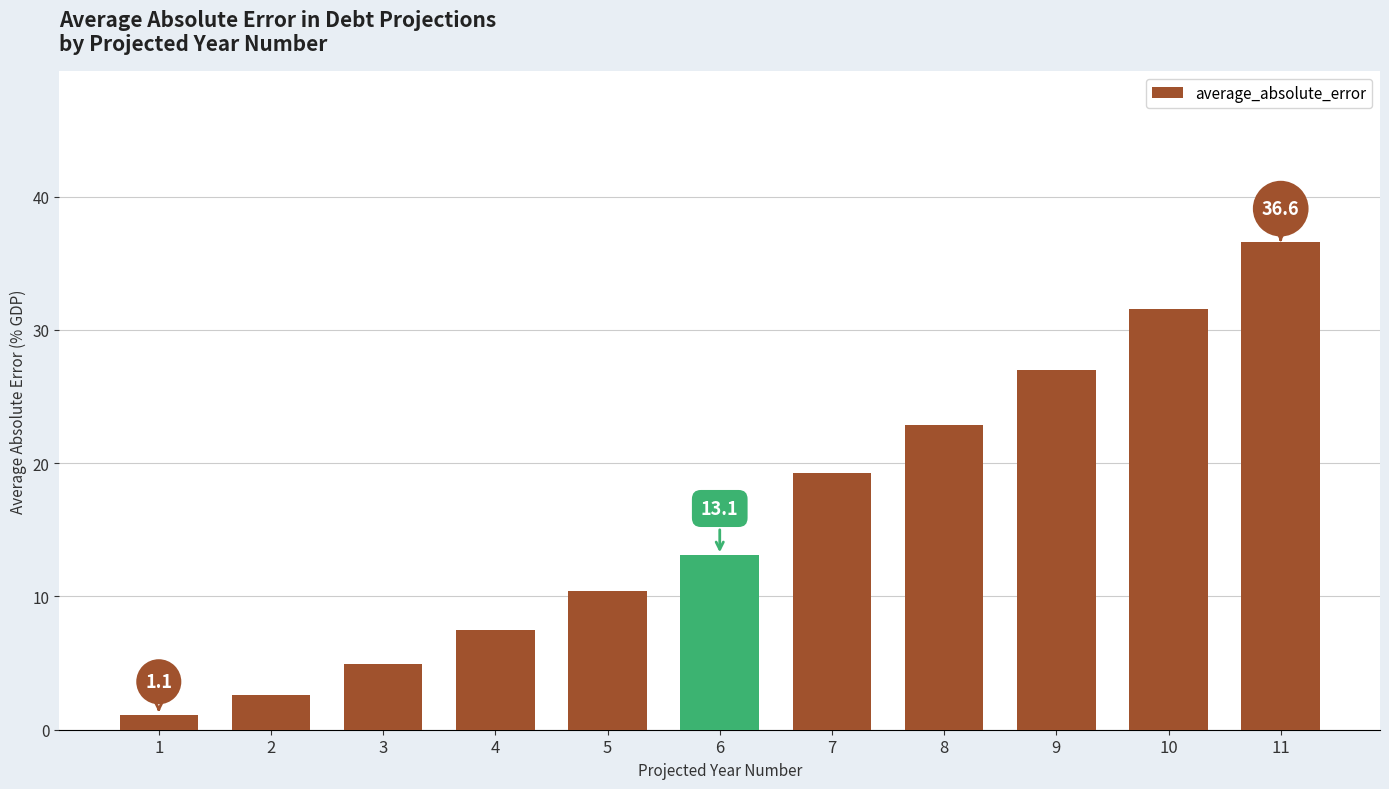

Which category has the highest value across all series?

11